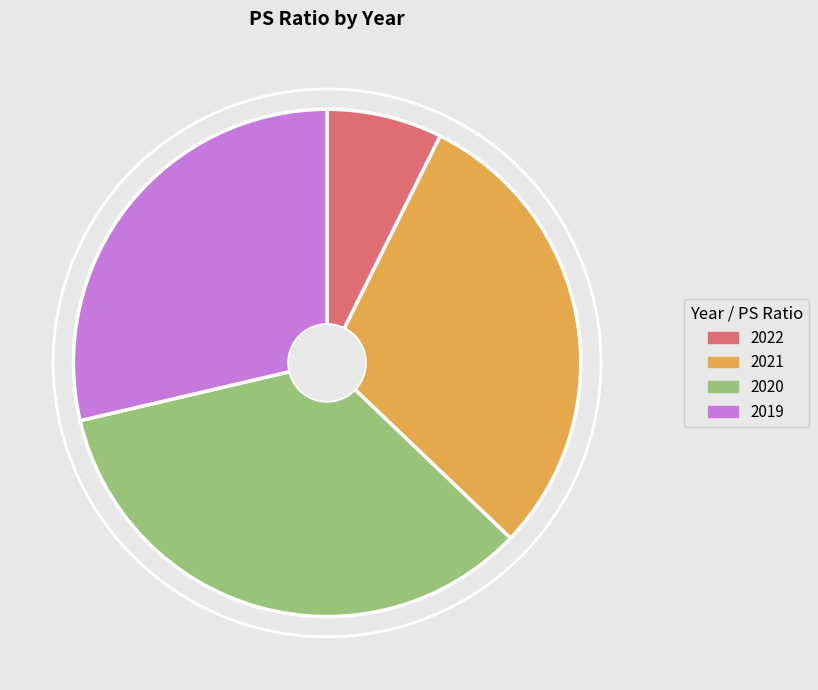

What is the largest slice in the pie chart?

2020